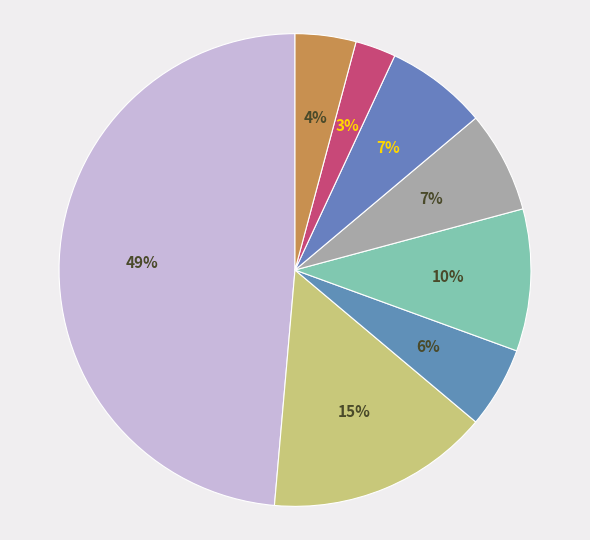

To the nearest percent, what is the average slice percentage?

12%